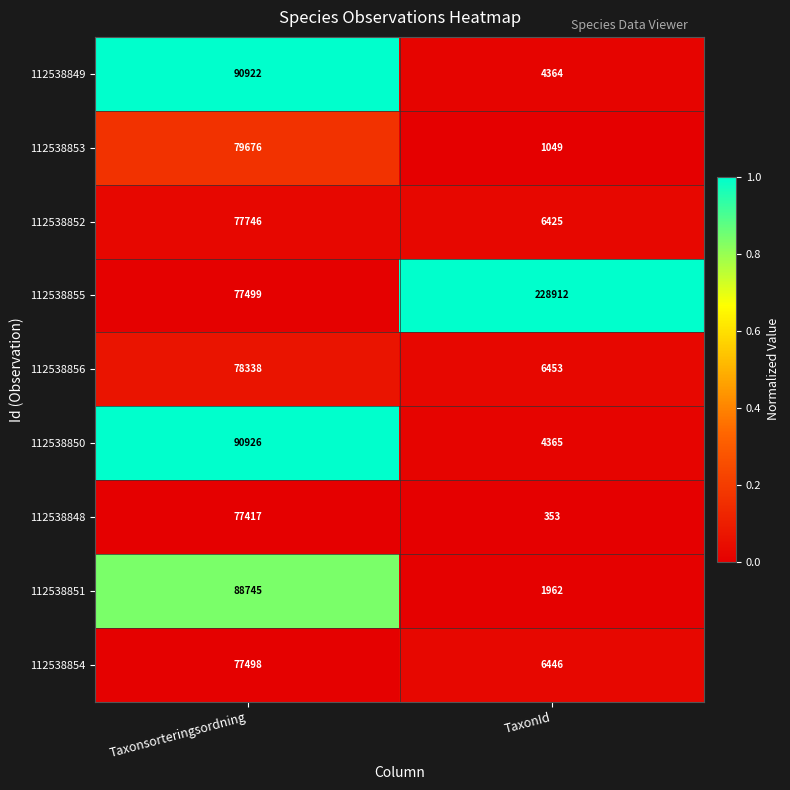

At which label is 112538851 closest to 45353?

TaxonId